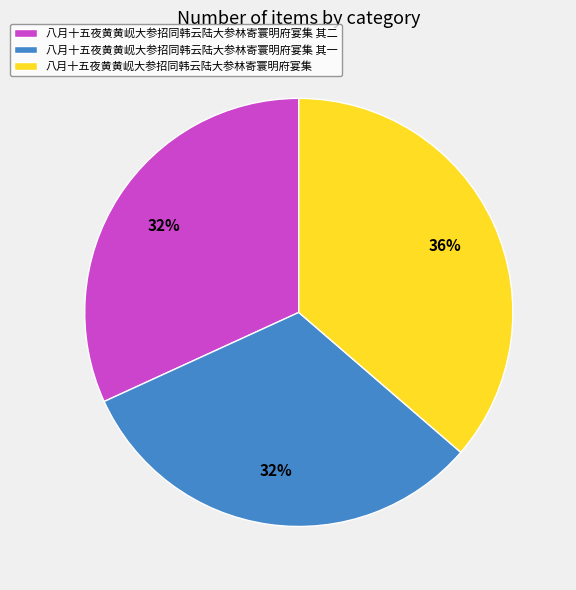

Which slice is the largest?

八月十五夜黄黄岘大参招同韩云陆大参林寄寰明府宴集